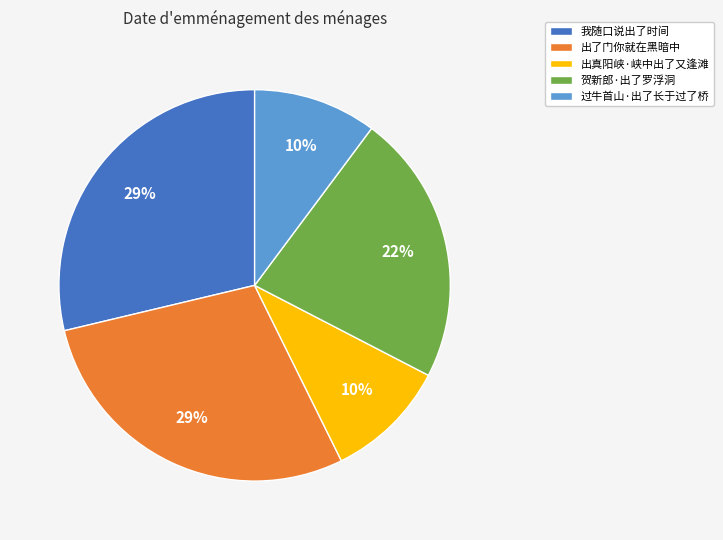

To the nearest percent, what percentage of the pie is 过牛首山·出了长于过了桥?

10%